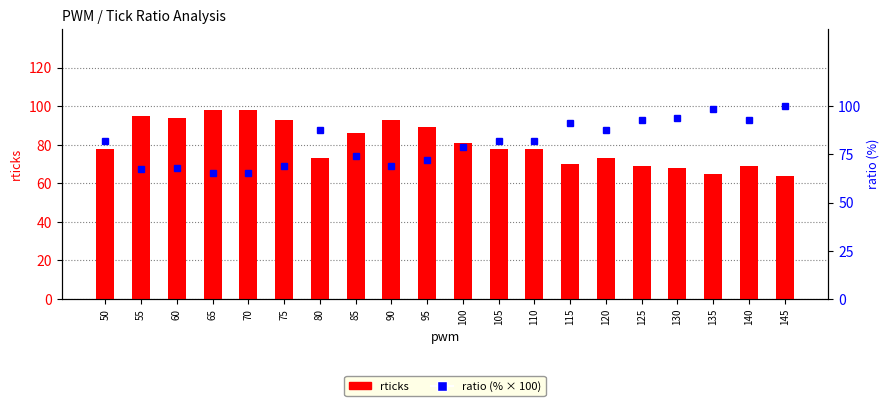

Is the value of ratio (%) at 75 greater than the value of rticks at 55?

No